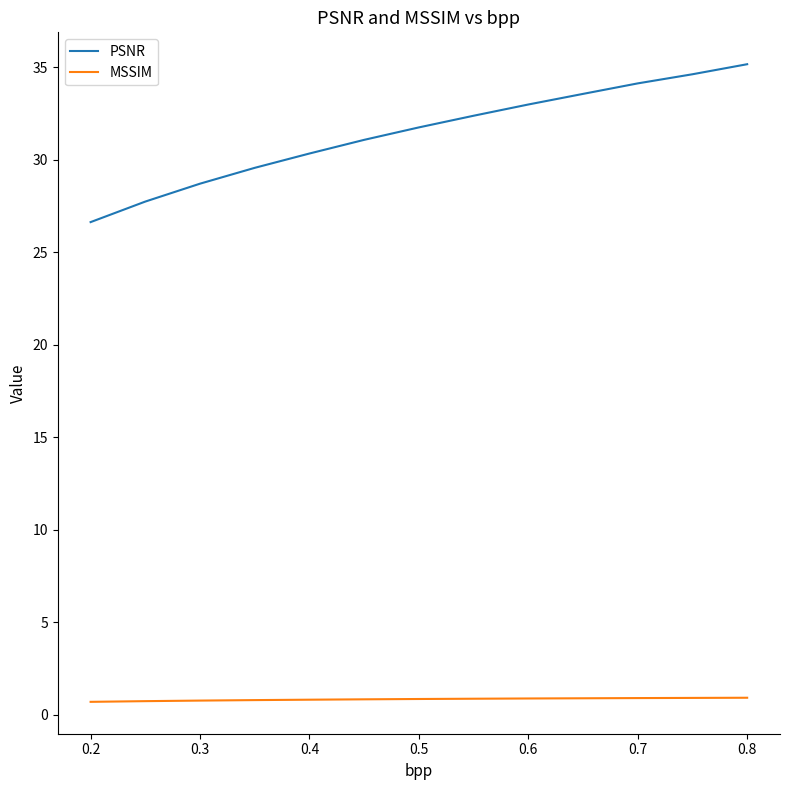

How many lines are shown in the chart?

2